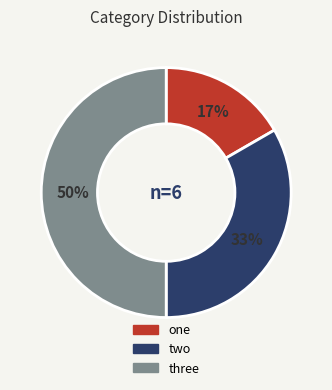

To the nearest percent, what is the combined percentage of one and three?

67%